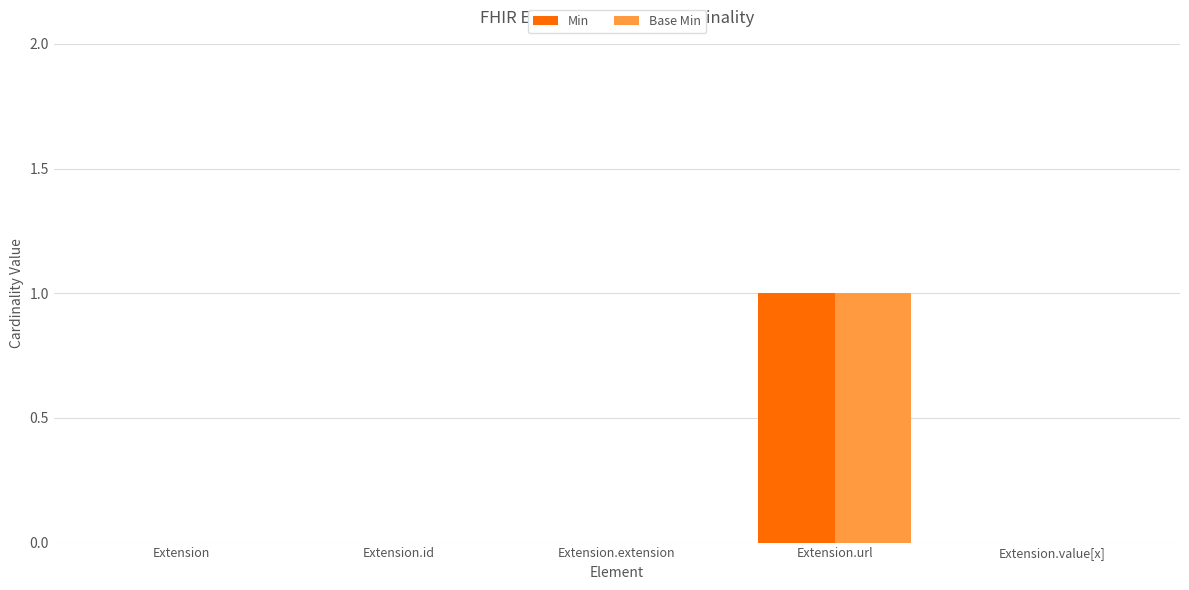

At which label does Base Min reach its peak?

Extension.url